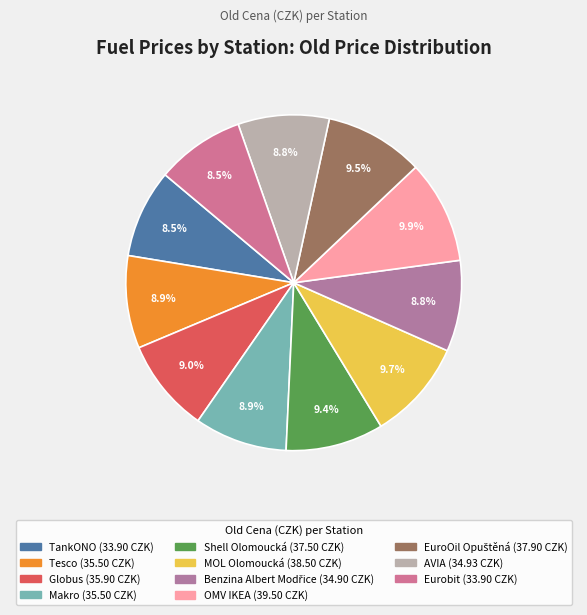

To the nearest percent, what is the average slice percentage?

9%